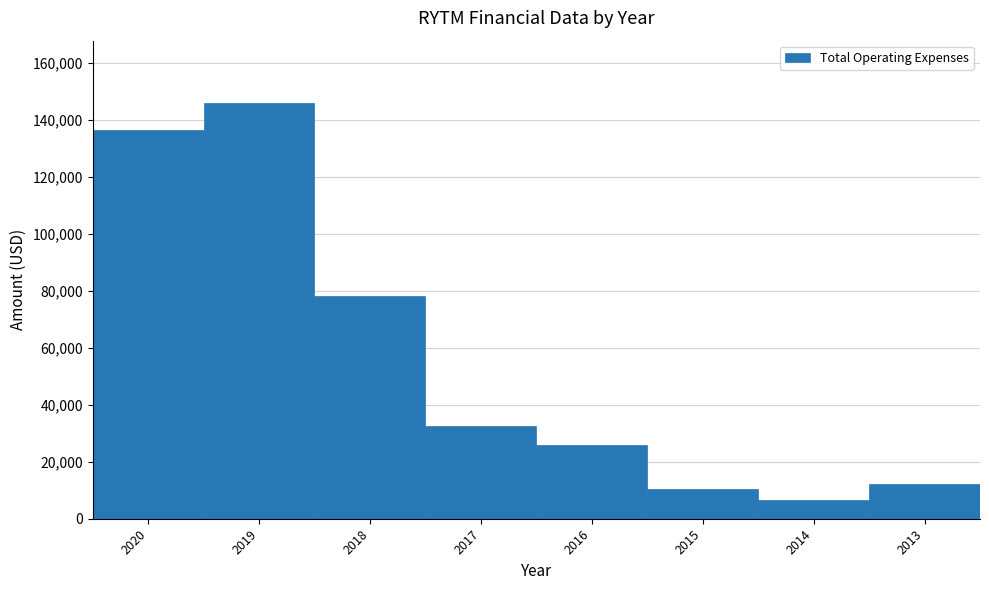

Reading left to right, list all the values displayed in this chart.

136600	146000	78400	32400	25900	10600	6500	12200